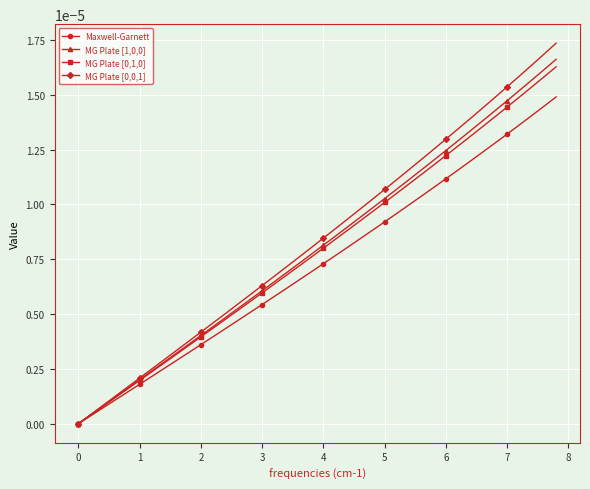

True or false: MG Plate [0,0,1] has more than 2 points higher than both neighbors.

False